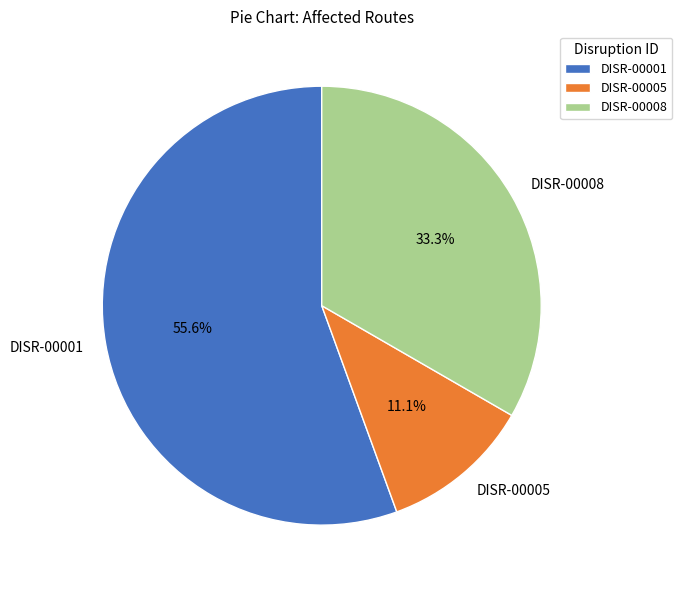

Approximately how many times larger is the value at DISR-00008 compared to DISR-00005?

3.0